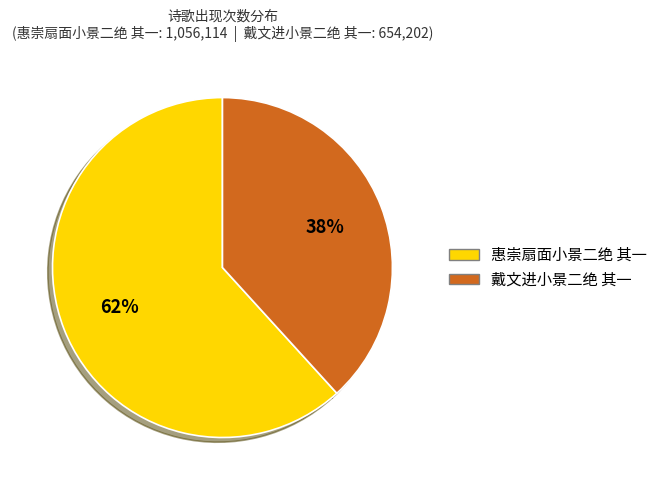

Which category has the biggest portion of the pie?

惠崇扇面小景二绝 其一